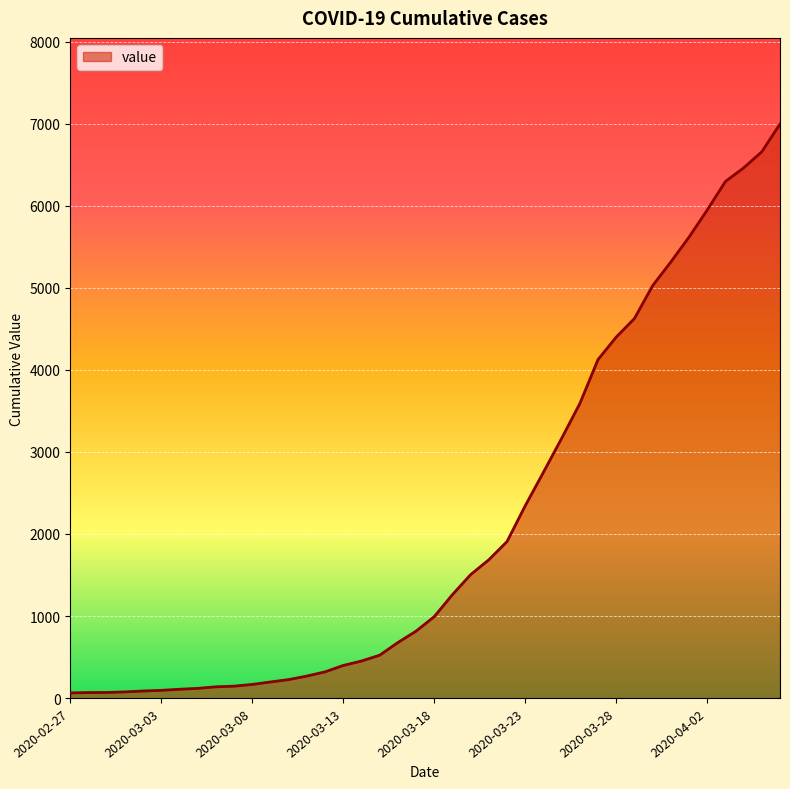

What is the greatest value displayed?

6995